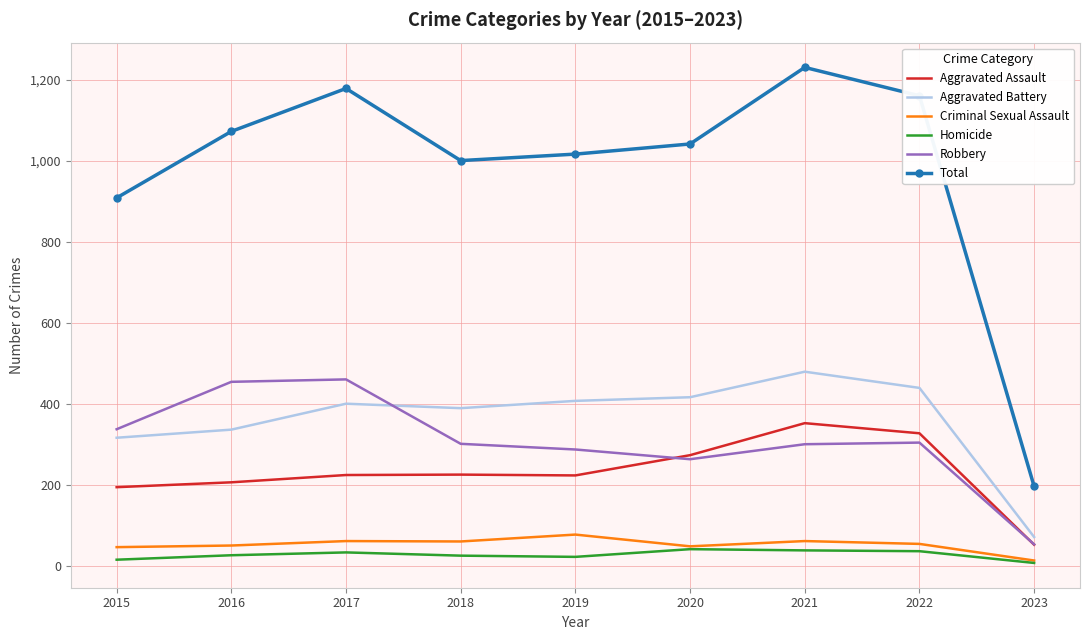

In Robbery, how many points are higher than both neighbors (excluding endpoints)?

2